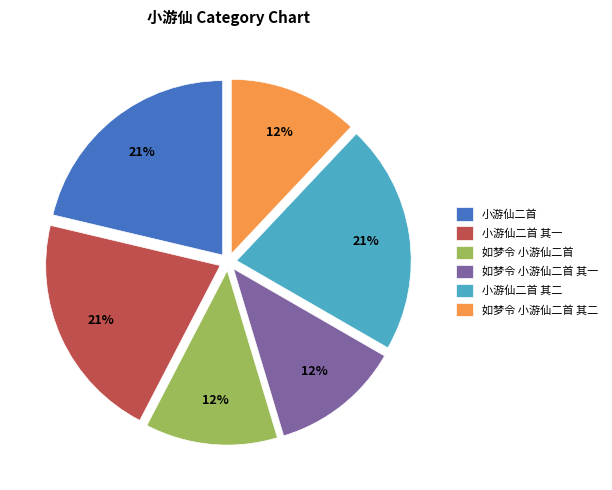

Combined, do 如梦令 小游仙二首 and 小游仙二首 account for over 50%?

No